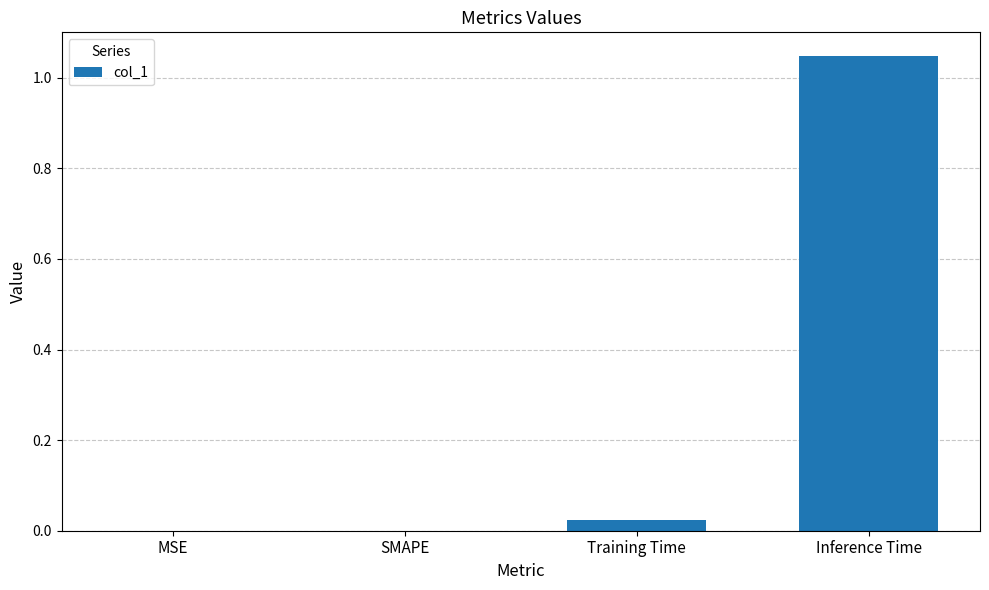

What is the sum of all values?

1.1